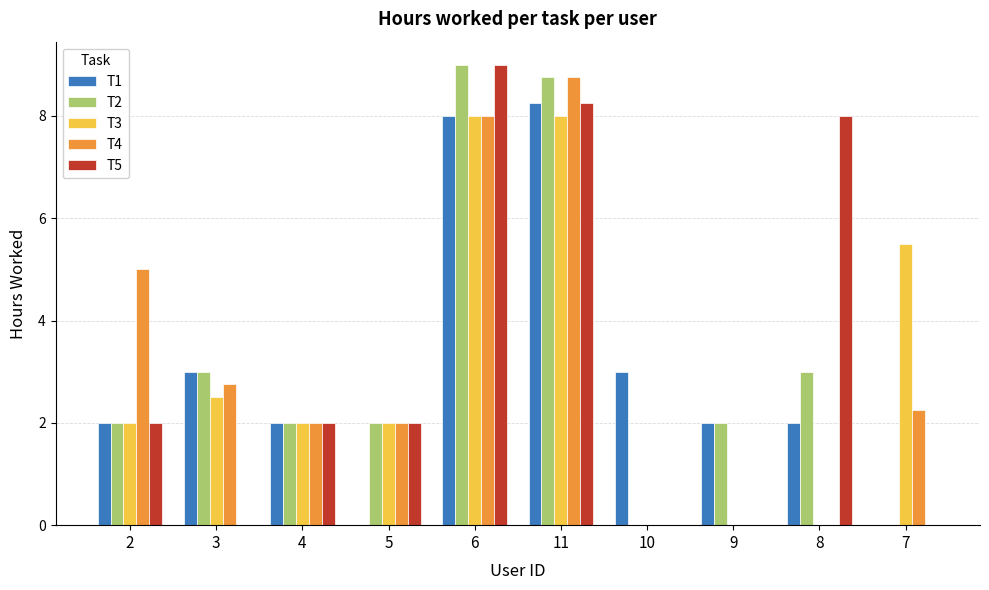

Which category has the highest value across all series?

6